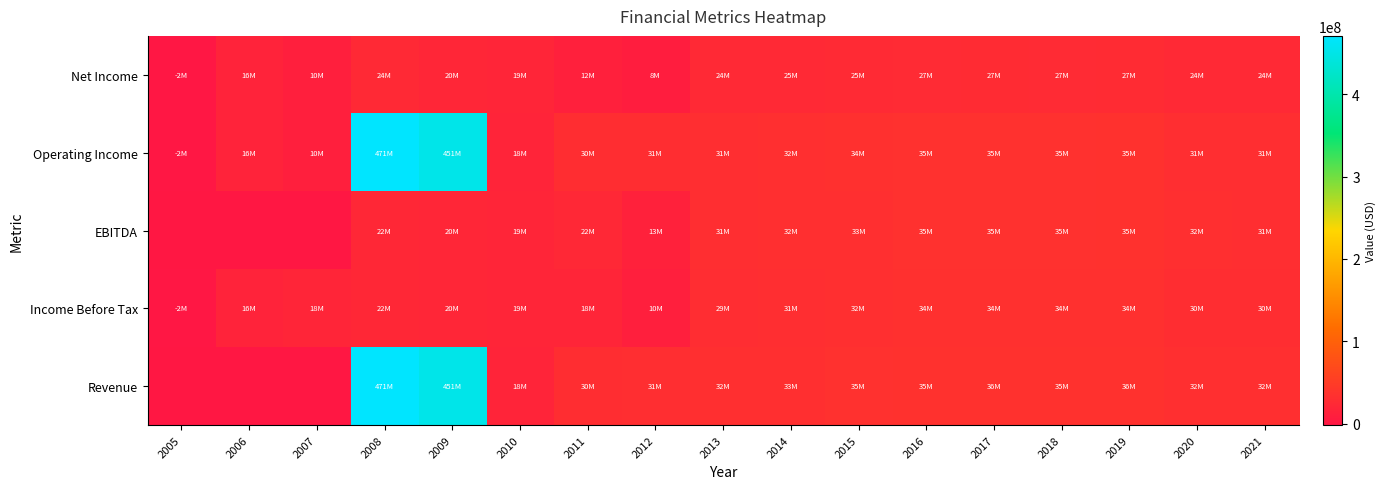

Reading left to right, what are all the values shown in this chart?

Net Income: 2005=-1614000	2006=15890000	2007=10291000	2008=24114000	2009=19976000	2010=19220000	2011=11896000	2012=8118000	2013=23751000	2014=25018000	2015=25238000	2016=26731000	2017=27048000	2018=26886000	2019=27305000	2020=24474000	2021=23923000
Operating Income: 2005=-1614000	2006=15890000	2007=10291000	2008=470623000	2009=451412000	2010=17668000	2011=29758000	2012=30648000	2013=31276000	2014=32428000	2015=34184000	2016=34655000	2017=34969000	2018=34846000	2019=35452000	2020=31153000	2021=31360000
EBITDA: 2005=0	2006=0	2007=0	2008=21879000	2009=19683000	2010=19468000	2011=22474000	2012=13432000	2013=31276000	2014=32428000	2015=32939000	2016=34655000	2017=34969000	2018=34838000	2019=35447000	2020=31640000	2021=31360000
Income Before Tax: 2005=-1614000	2006=15890000	2007=18499000	2008=21879000	2009=19683000	2010=19468000	2011=18484000	2012=9794000	2013=29438000	2014=30671000	2015=31795000	2016=33788000	2017=34037000	2018=33568000	2019=34117000	2020=30433000	2021=30005000
Revenue: 2005=0	2006=0	2007=0	2008=470623000	2009=451412000	2010=17668000	2011=30375000	2012=31275000	2013=31942000	2014=33013000	2015=34808000	2016=35333000	2017=35614000	2018=35408000	2019=35946000	2020=31789000	2021=31919000